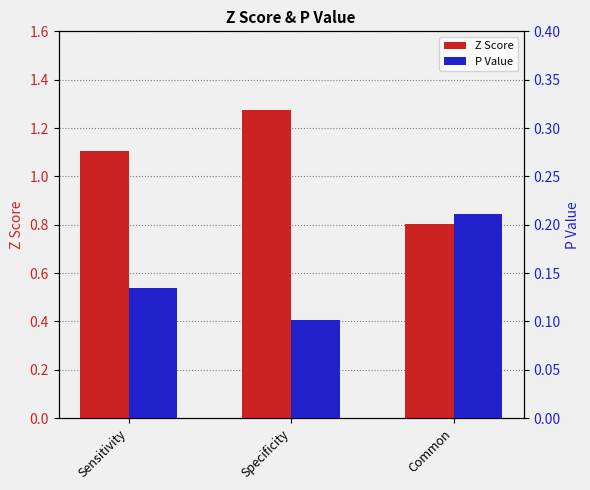

How many bars are there in each group?

2